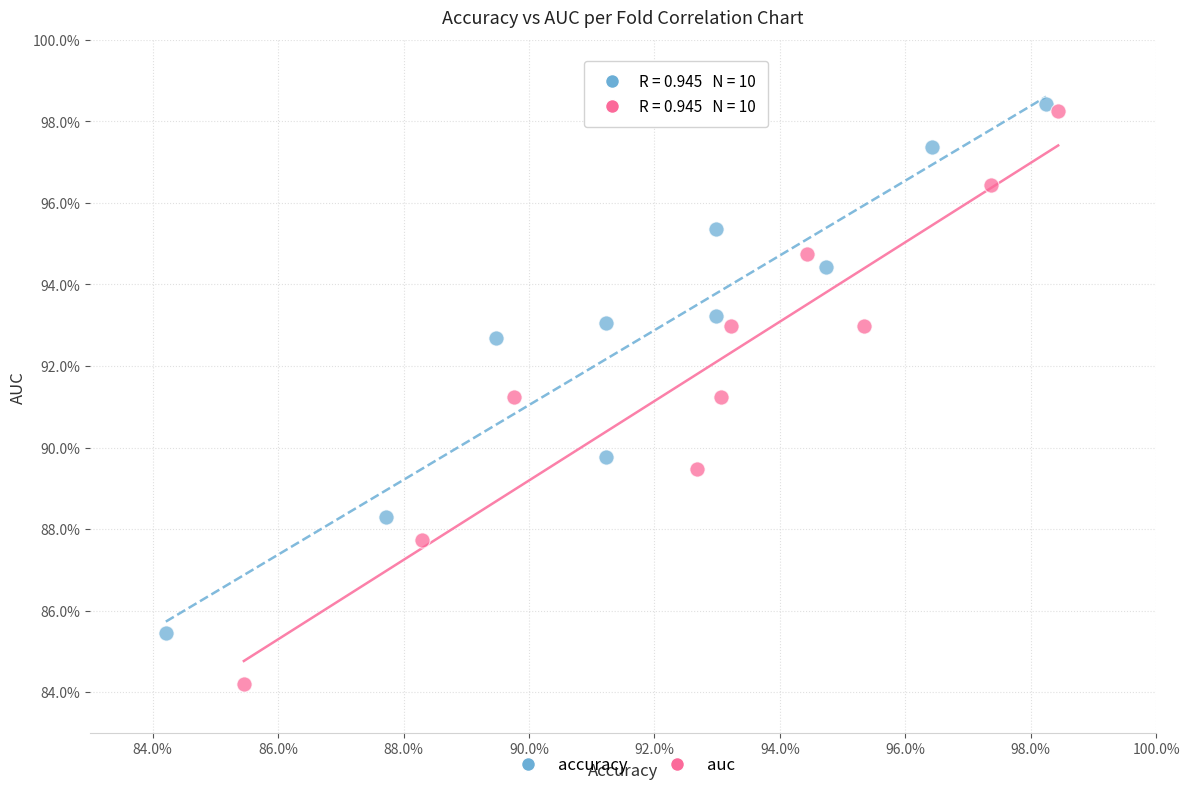

What are all the series names shown in the legend?

accuracy, auc